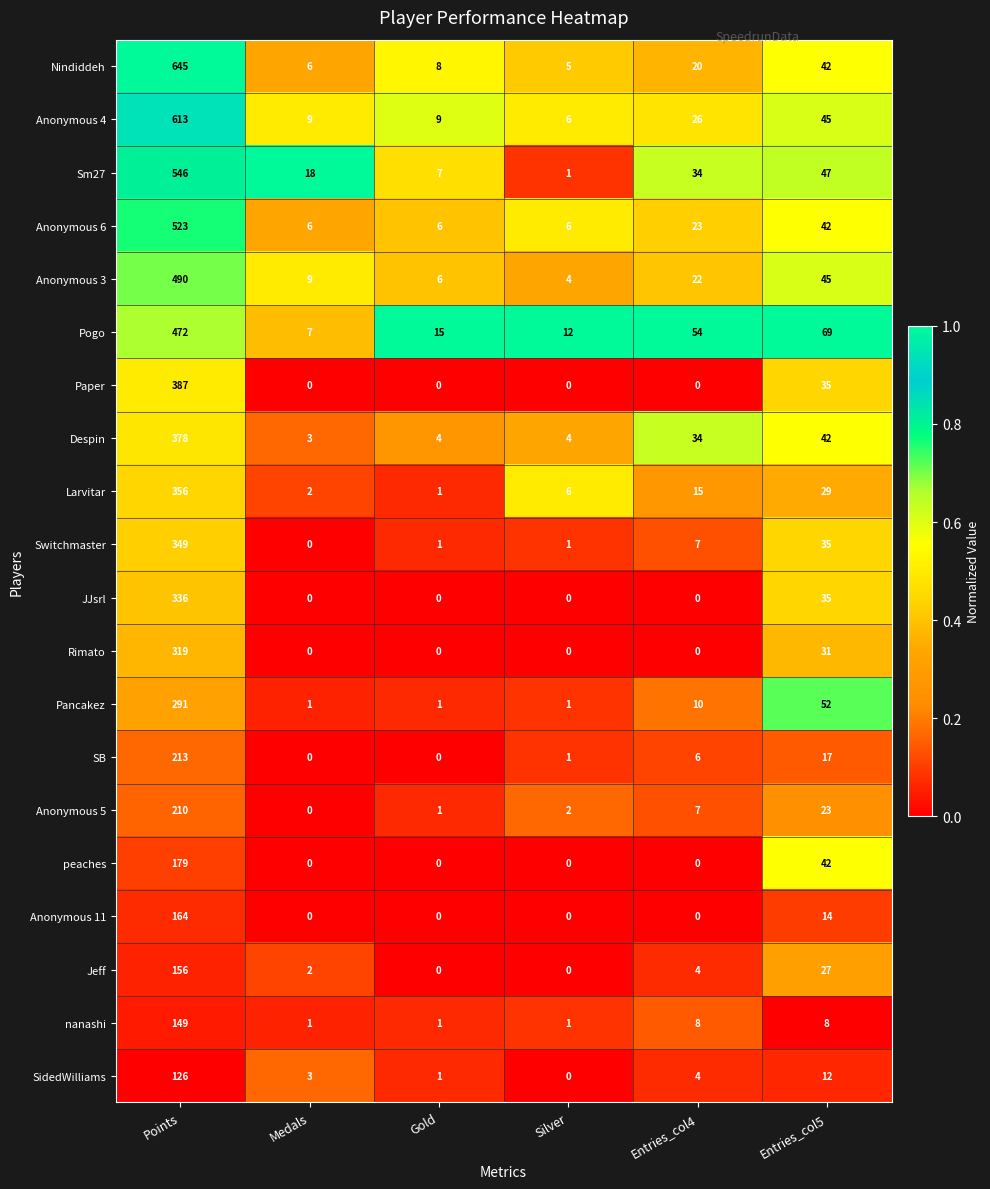

The Anonymous 5 series shows 23 at Entries_col5. True or false?

True